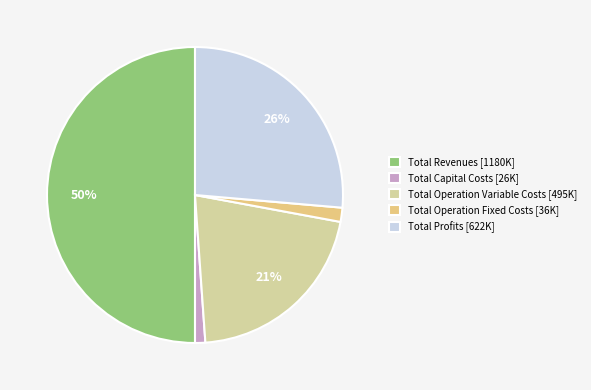

What percentage do Total Operation Variable Costs and Total Operation Fixed Costs together represent?

22.5%